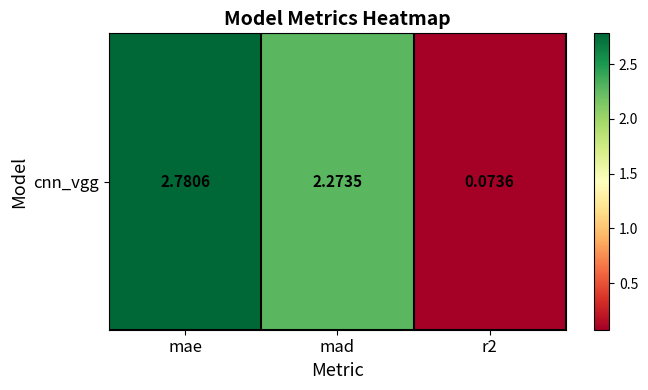

Is it true that the value at r2 is 0.1?

False